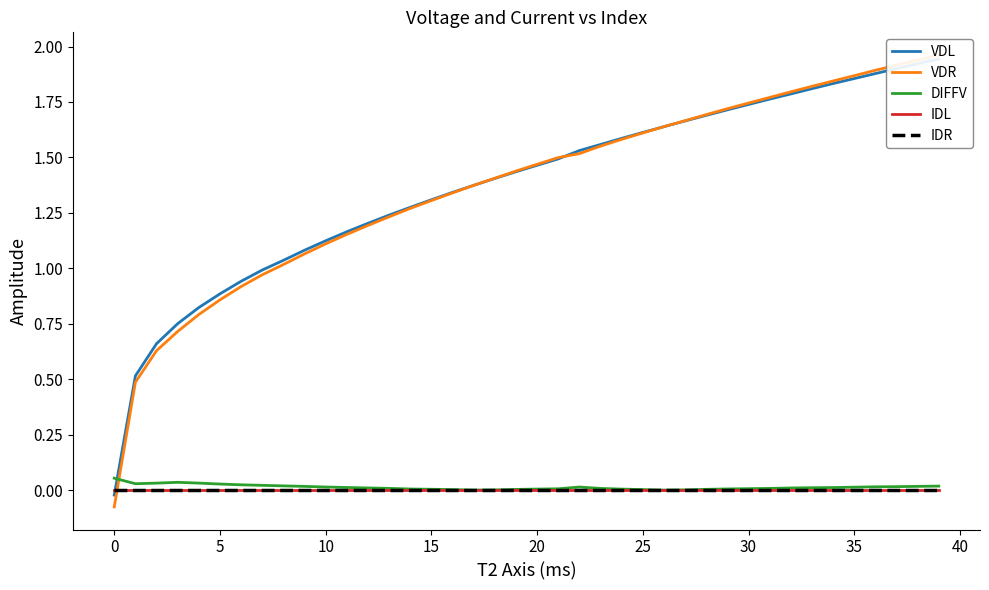

Rank the series at 29 from lowest to highest value.

IDL, IDR, DIFFV, VDL, VDR